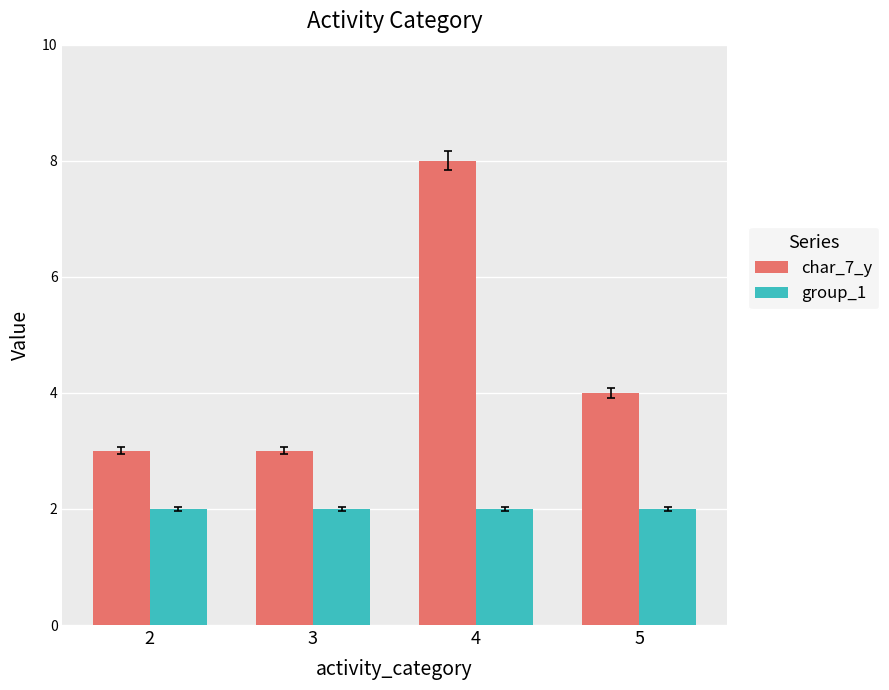

Rank the series at 3 from lowest to highest value.

group_1, char_7_y